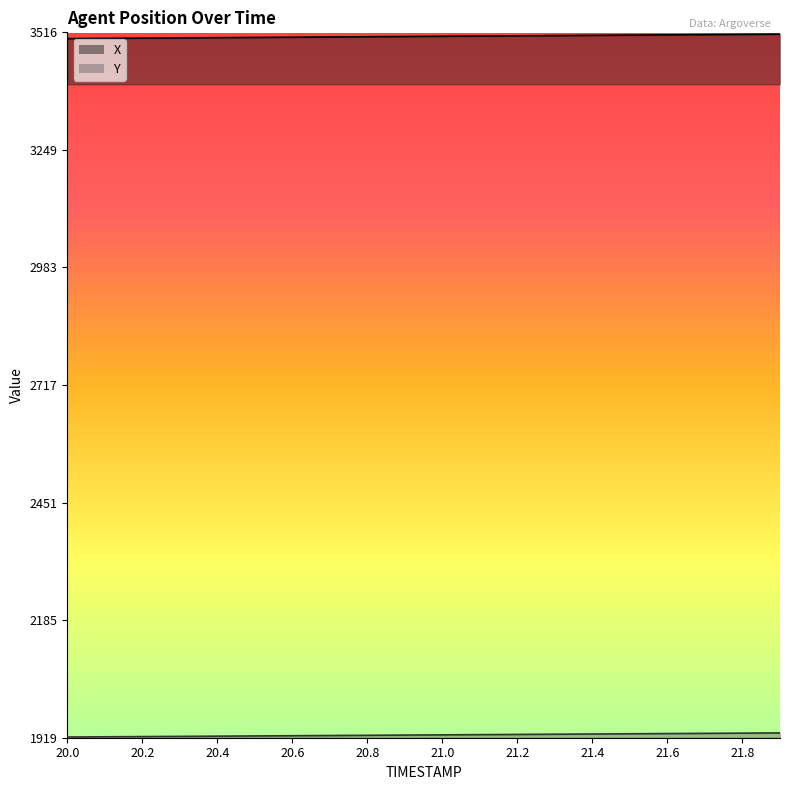

True or false: X and Y cross at least once.

False